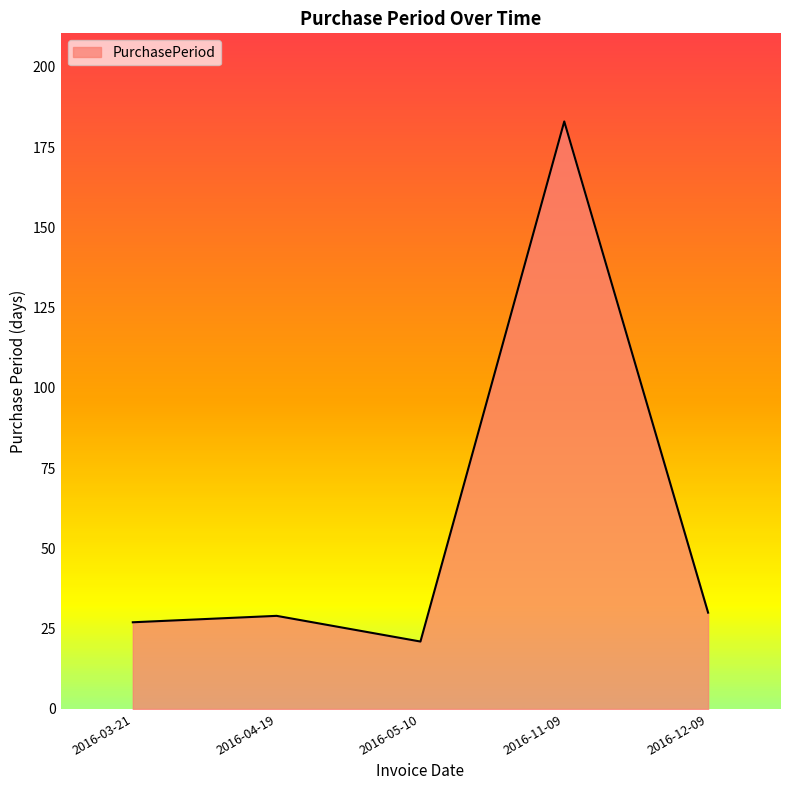

Reading left to right, transcribe all the data shown in this chart.

27	29	21	183	30